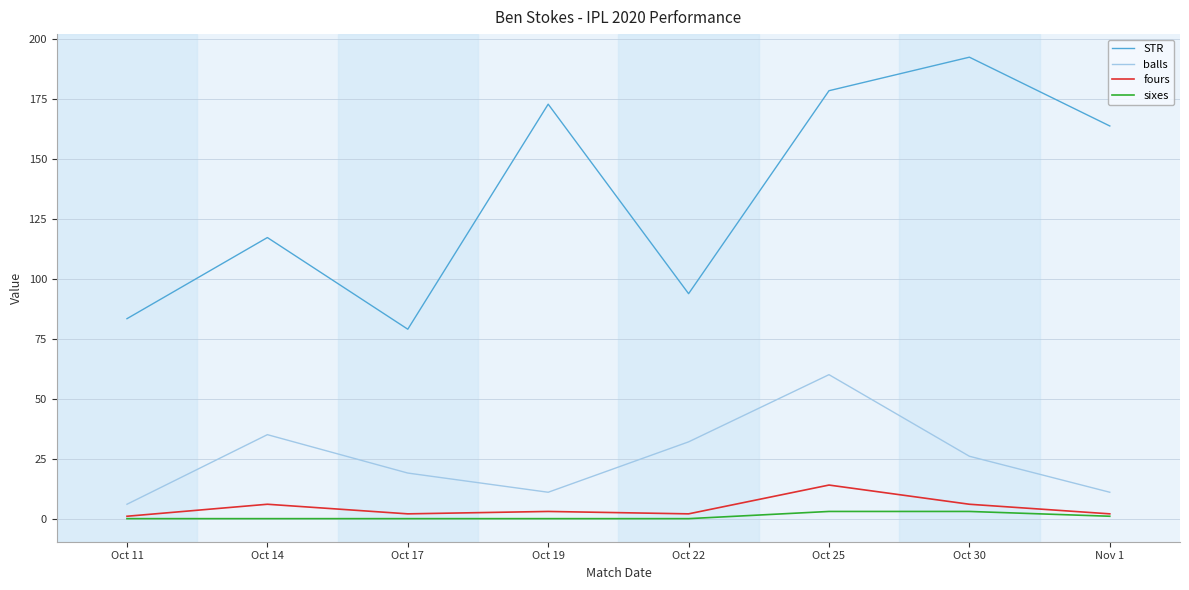

Which series has the largest total across all categories?

STR